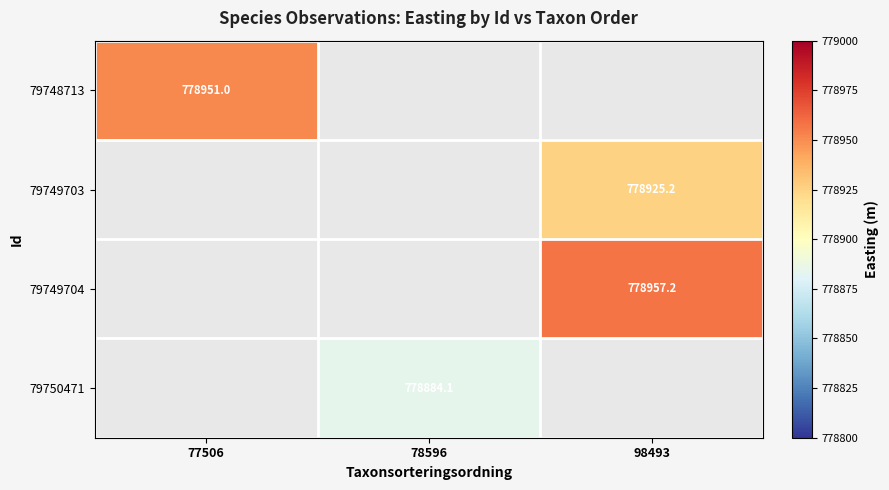

What is the minimum value shown in the chart?

778884.1